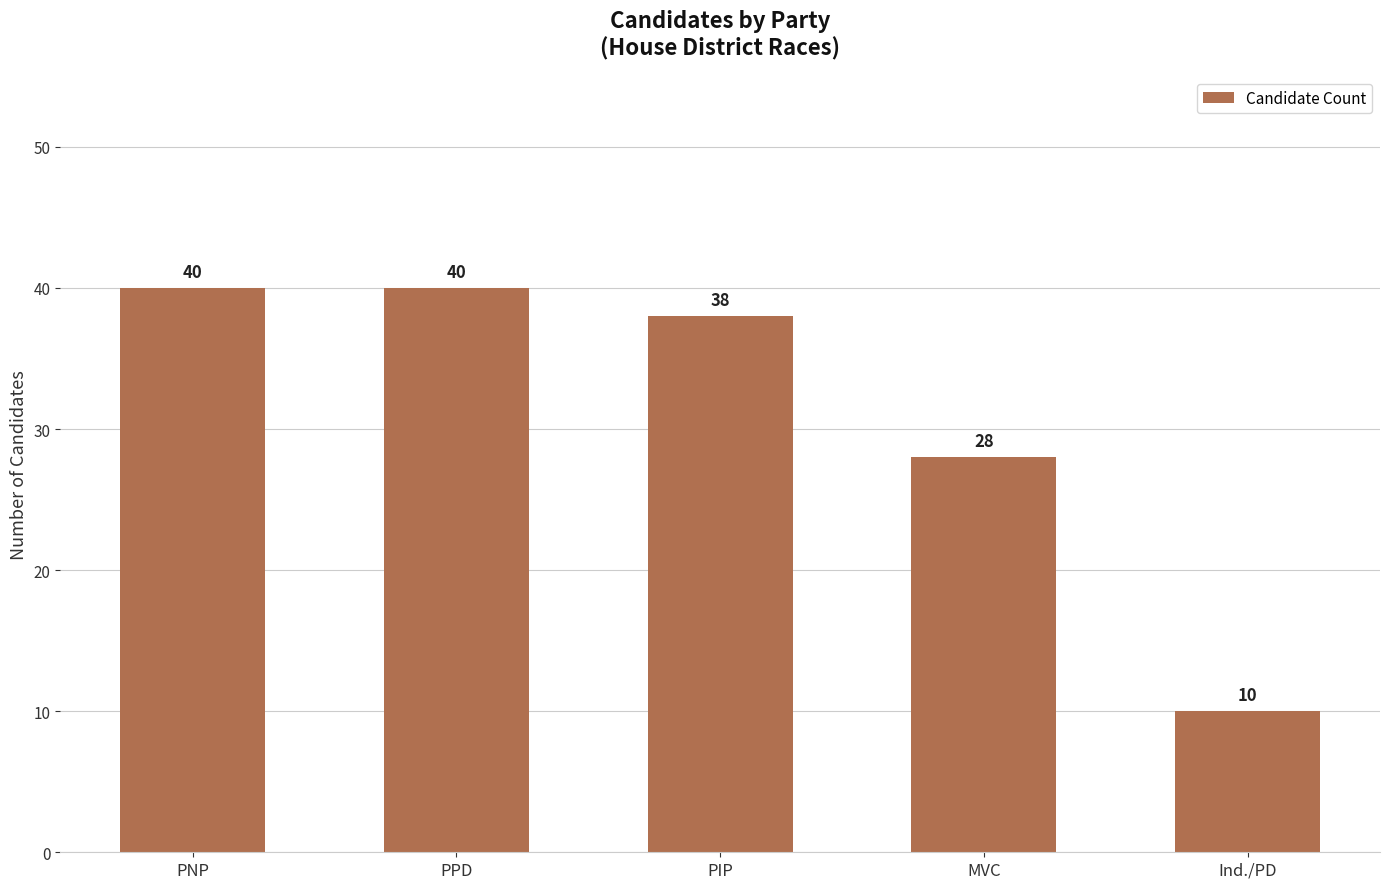

True or false: the data shows 13 at Ind./PD.

False